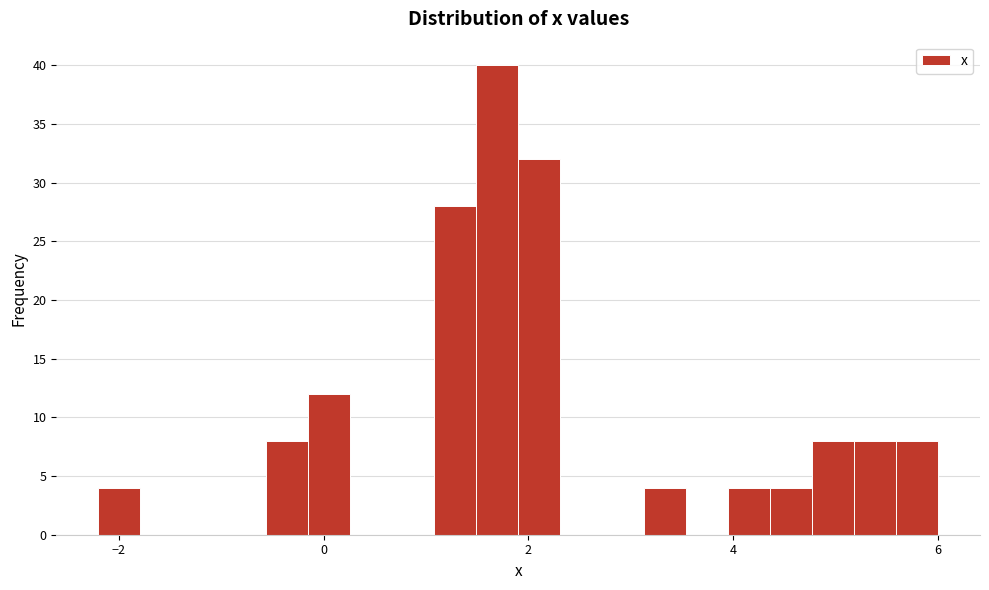

Read against the x-axis, roughly where is the centre of the tallest bar?

1.6